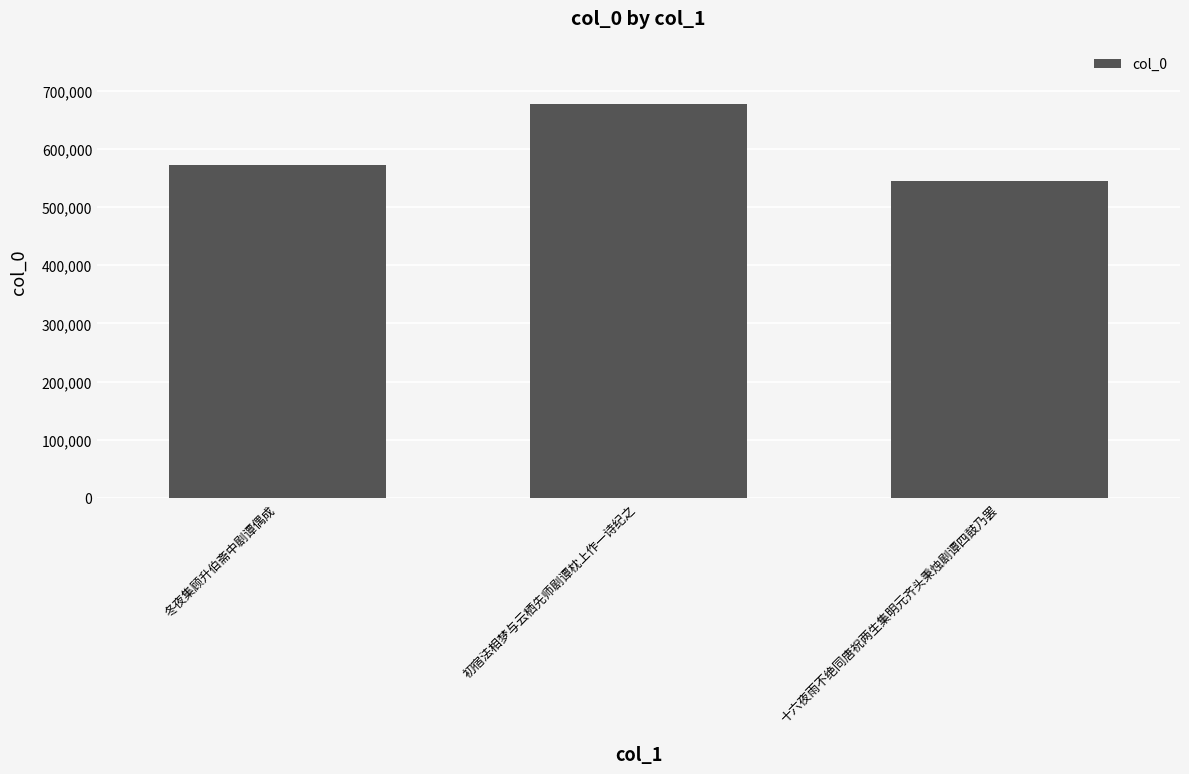

Where is the data nearest to the value 611536?

冬夜集顾升伯斋中剧谭偶成